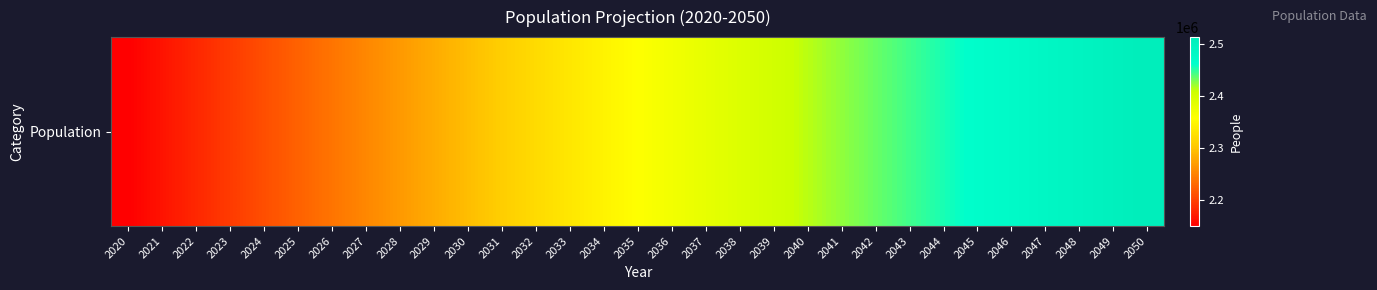

Reading left to right, what are all the values shown in this chart?

2148917	2164159	2179299	2194307	2209154	2223825	2238340	2252642	2266705	2280505	2294023	2307244	2320160	2332769	2345075	2357083	2368803	2380248	2391430	2402364	2413067	2423557	2433857	2443988	2453979	2463859	2473660	2483400	2493106	2502804	2512516